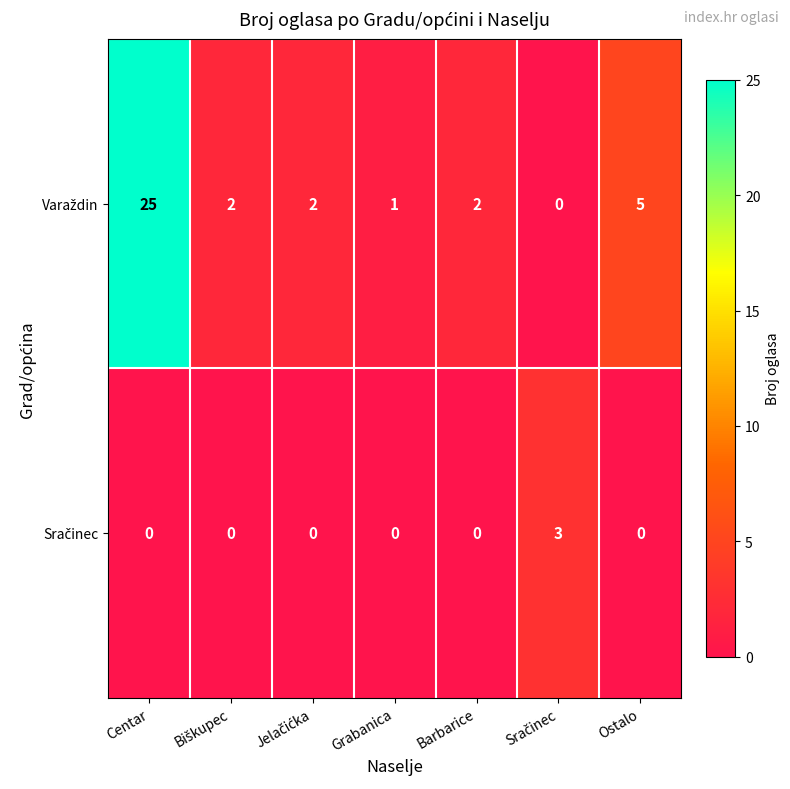

At which category is the sum across all series the highest?

Centar